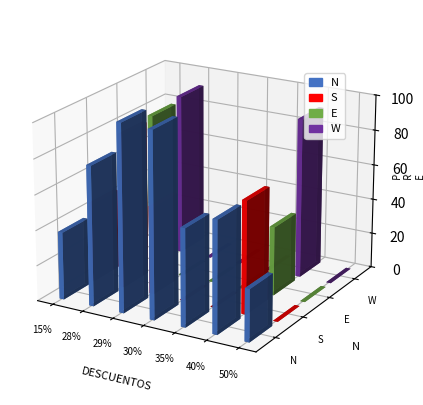

Count the number of categories in the chart.

7